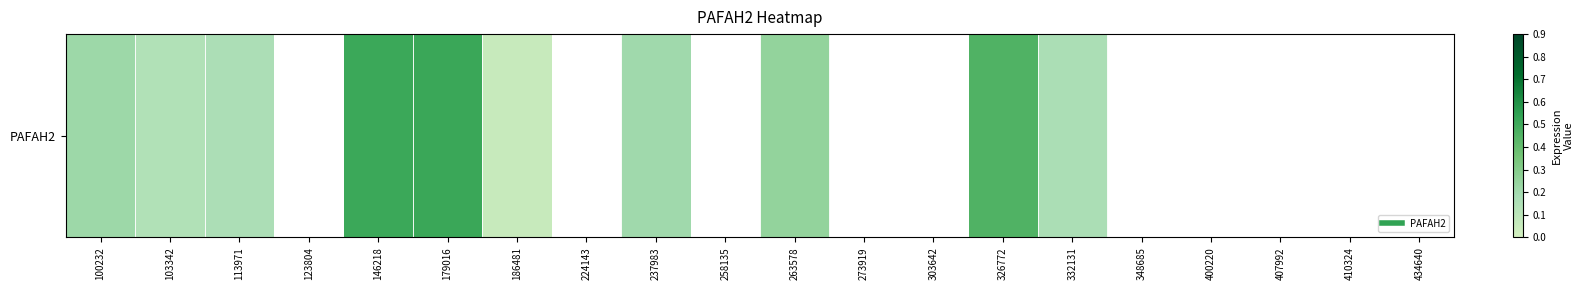

What is the change in value from 258135 to 332131?

+0.3